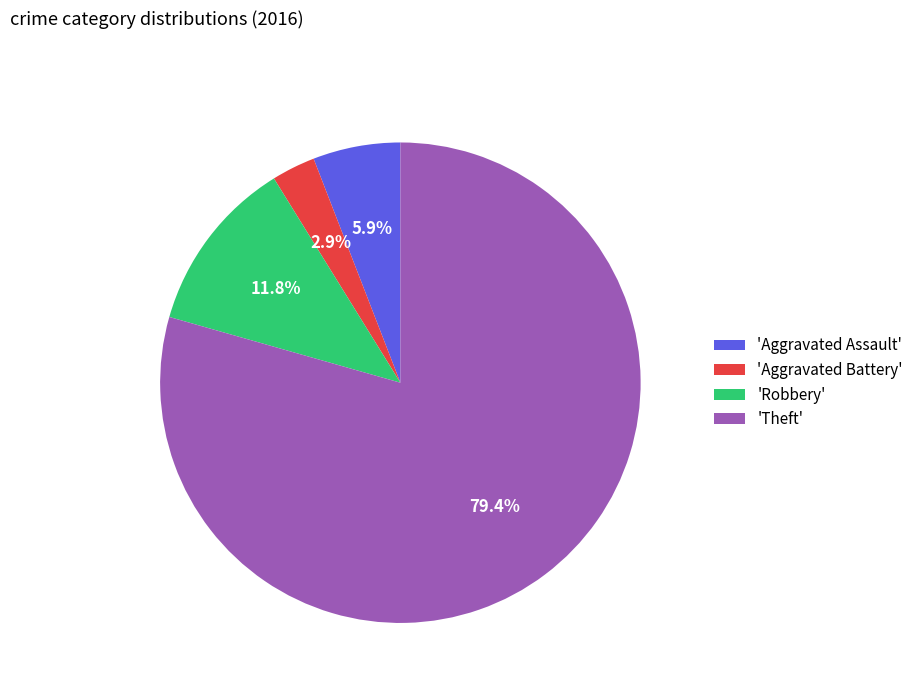

How many slices are in this pie chart?

4